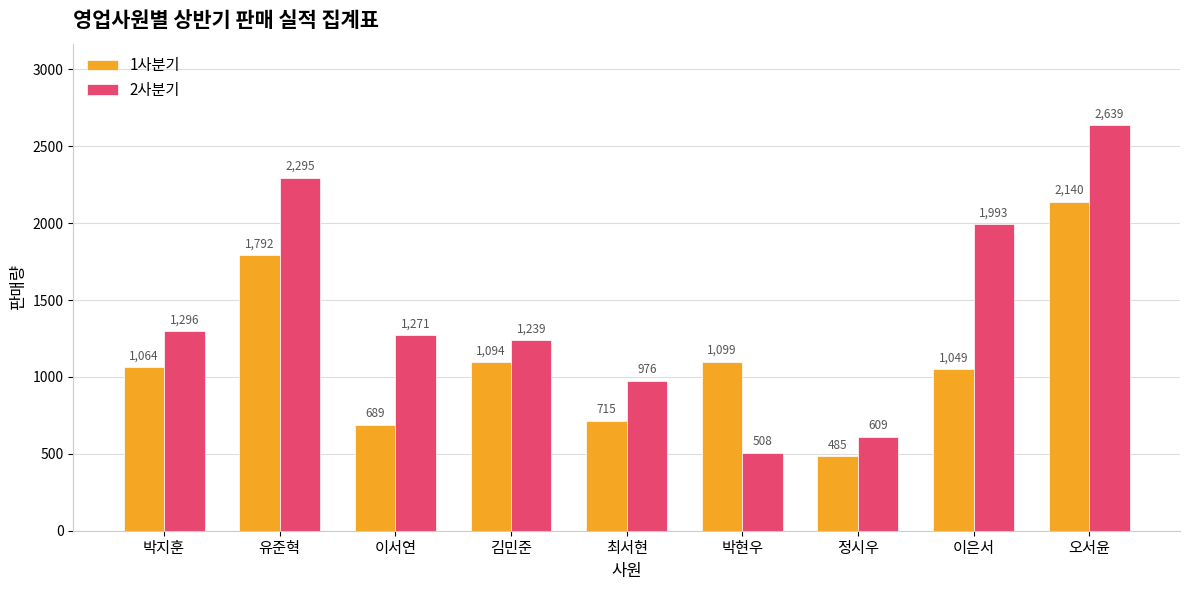

How many categories are shown in the chart?

9